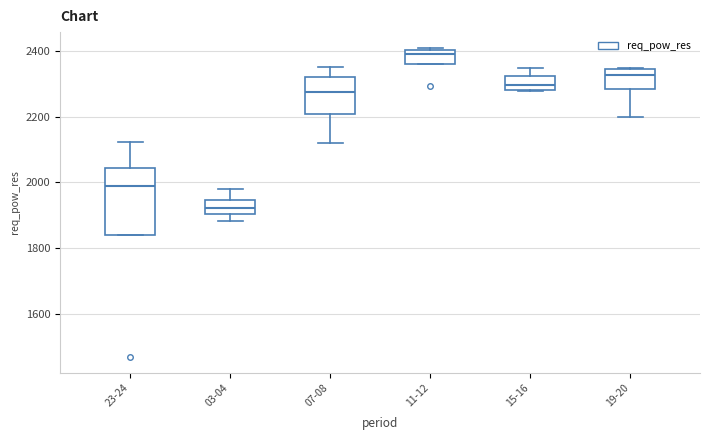

Comparing the boxes themselves (not the whiskers), which one is the tallest?

23-24